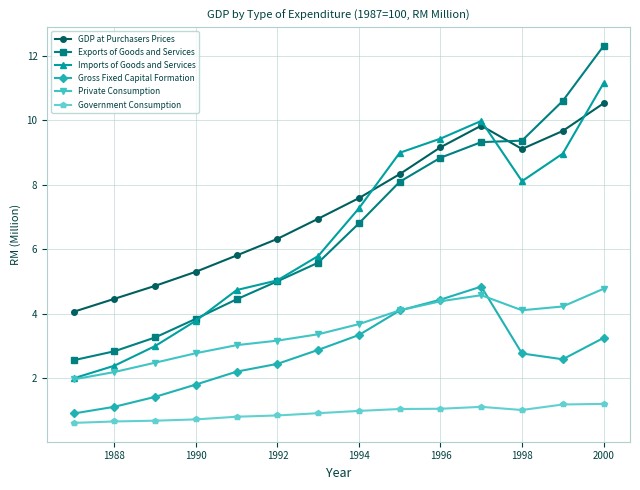

What is the highest value of the Government Consumption series?

1.2